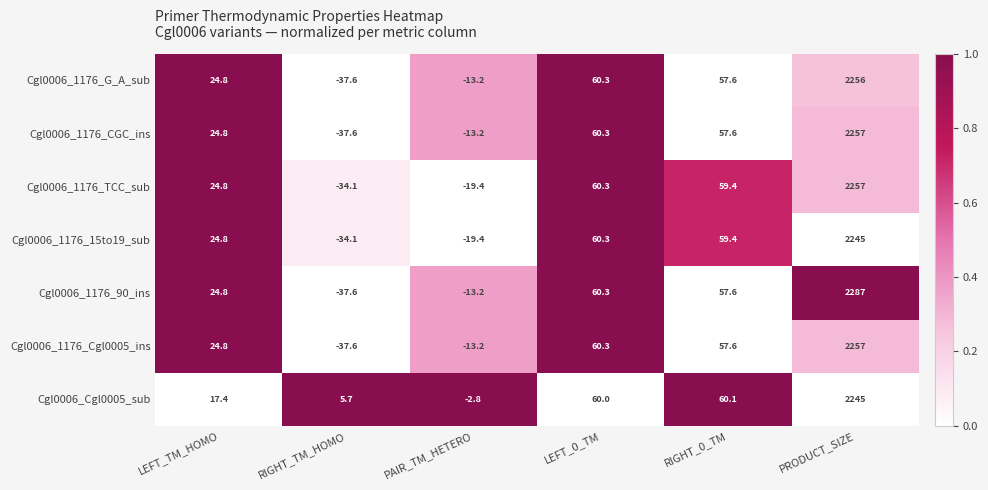

Between PAIR_TM_HETERO and PRODUCT_SIZE, which series saw the biggest shift?

Cgl0006_1176_90_ins